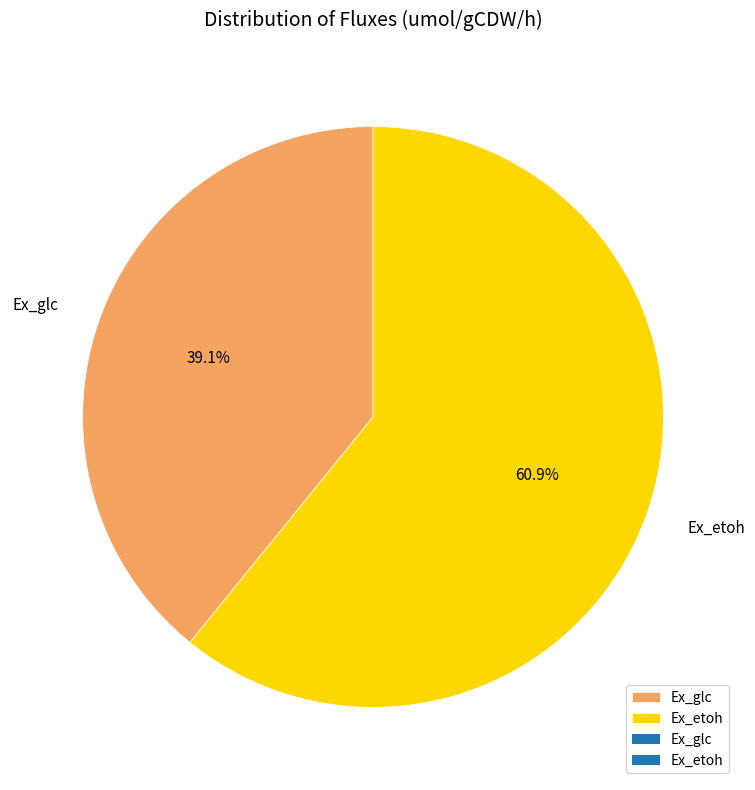

Which has a higher value, Ex_glc or Ex_etoh?

Ex_etoh